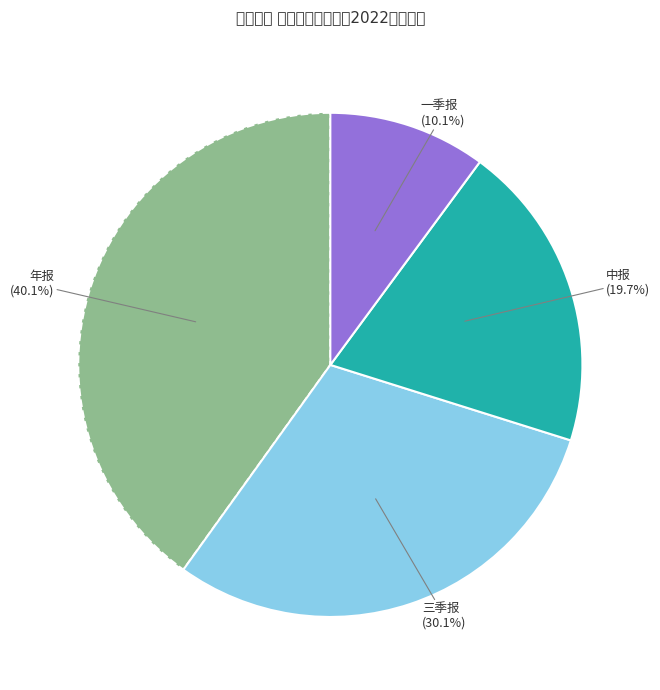

How many slices are in this pie chart?

4